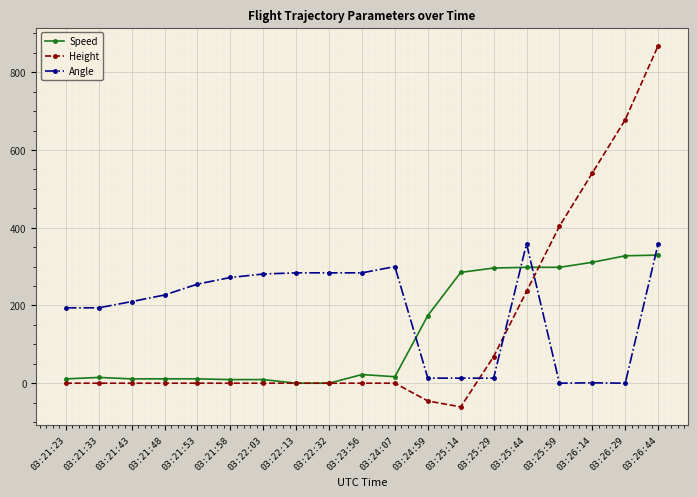

Which series has the widest spread of values?

Height